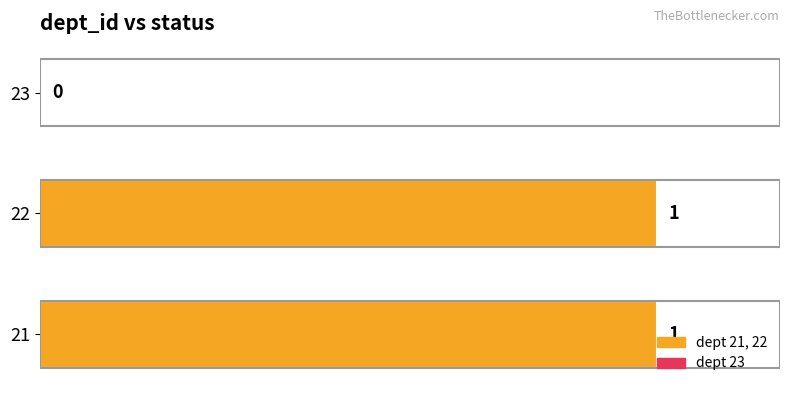

Are the bars grouped side by side (vs. stacked)?

No